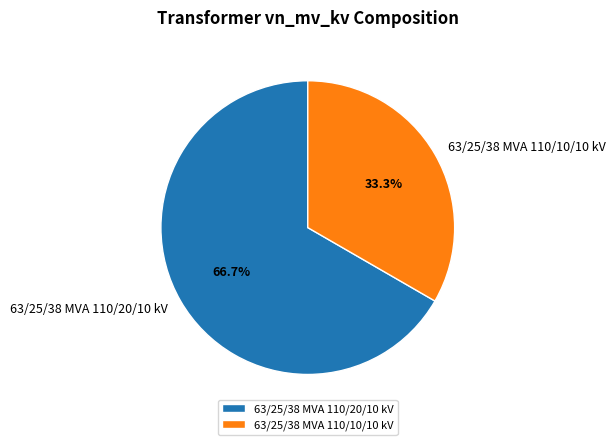

Rank the categories by value from highest to lowest.

63/25/38 MVA 110/20/10 kV, 63/25/38 MVA 110/10/10 kV